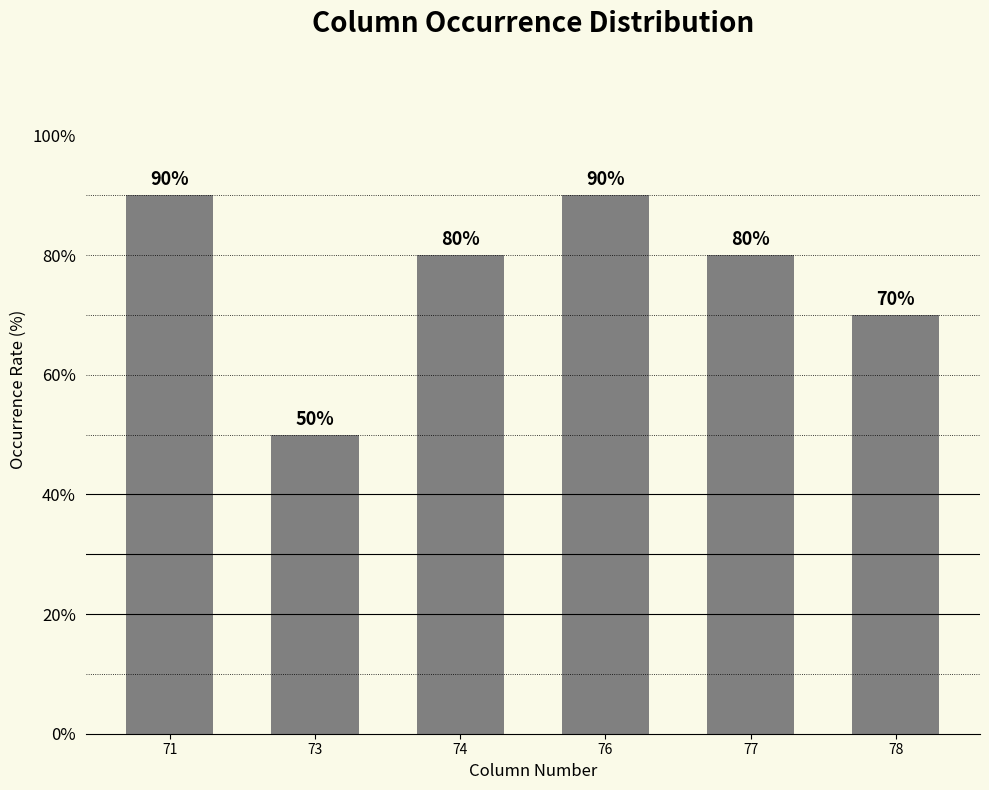

What is the value of the 6th bar from the left?

70